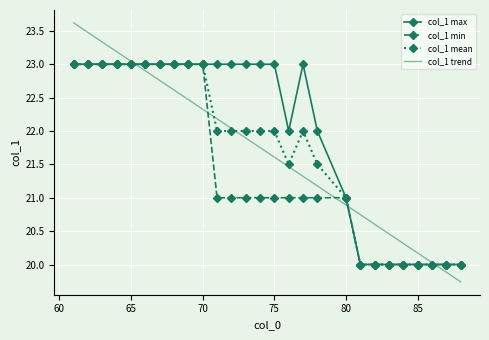

Which series has the largest range (max minus min)?

col_1 trend